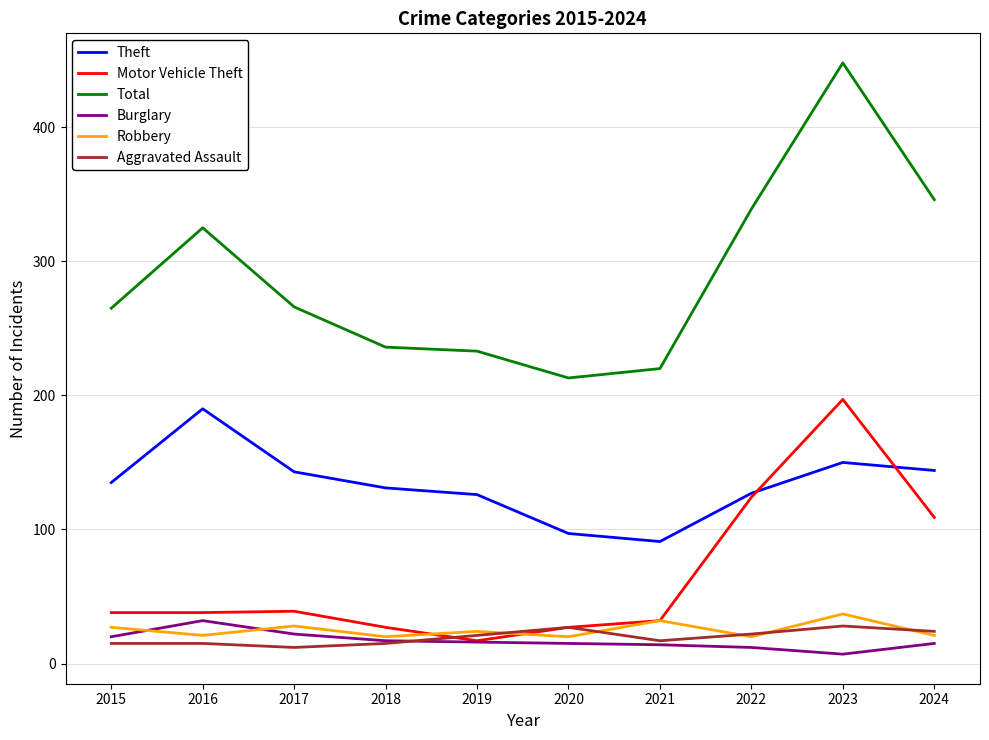

True or false: Burglary and Theft intersect in this chart.

False